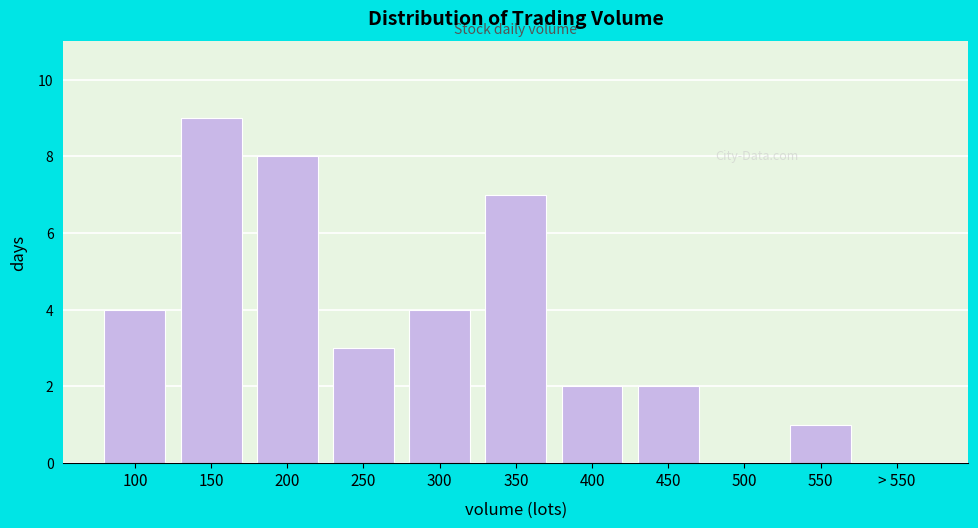

Reading right to left, list all the values displayed in this chart.

> 550=0	550=1	500=0	450=2	400=2	350=7	300=4	250=3	200=8	150=9	100=4